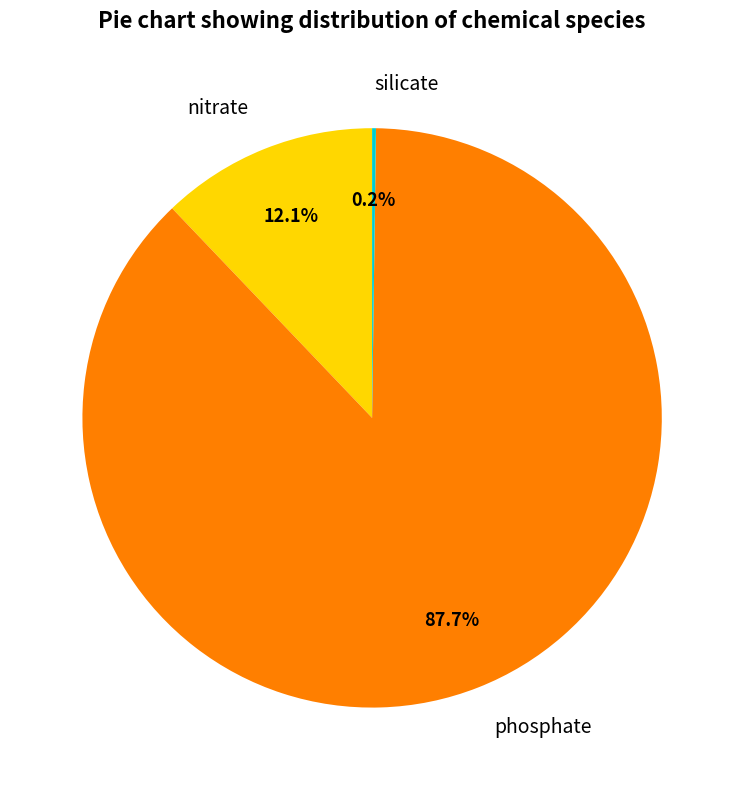

What is the largest slice in the pie chart?

phosphate